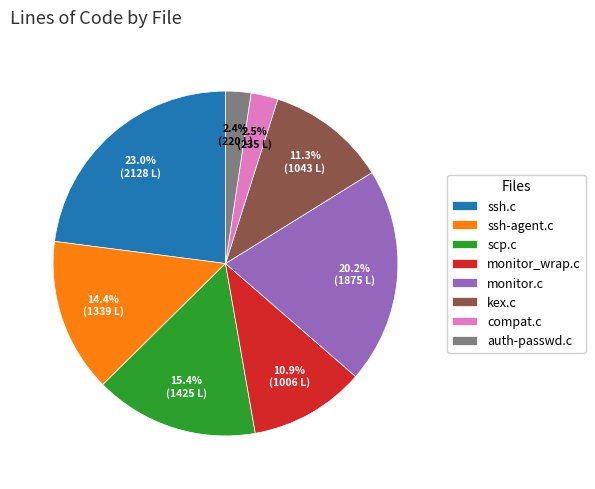

How many segments does this pie chart have?

8